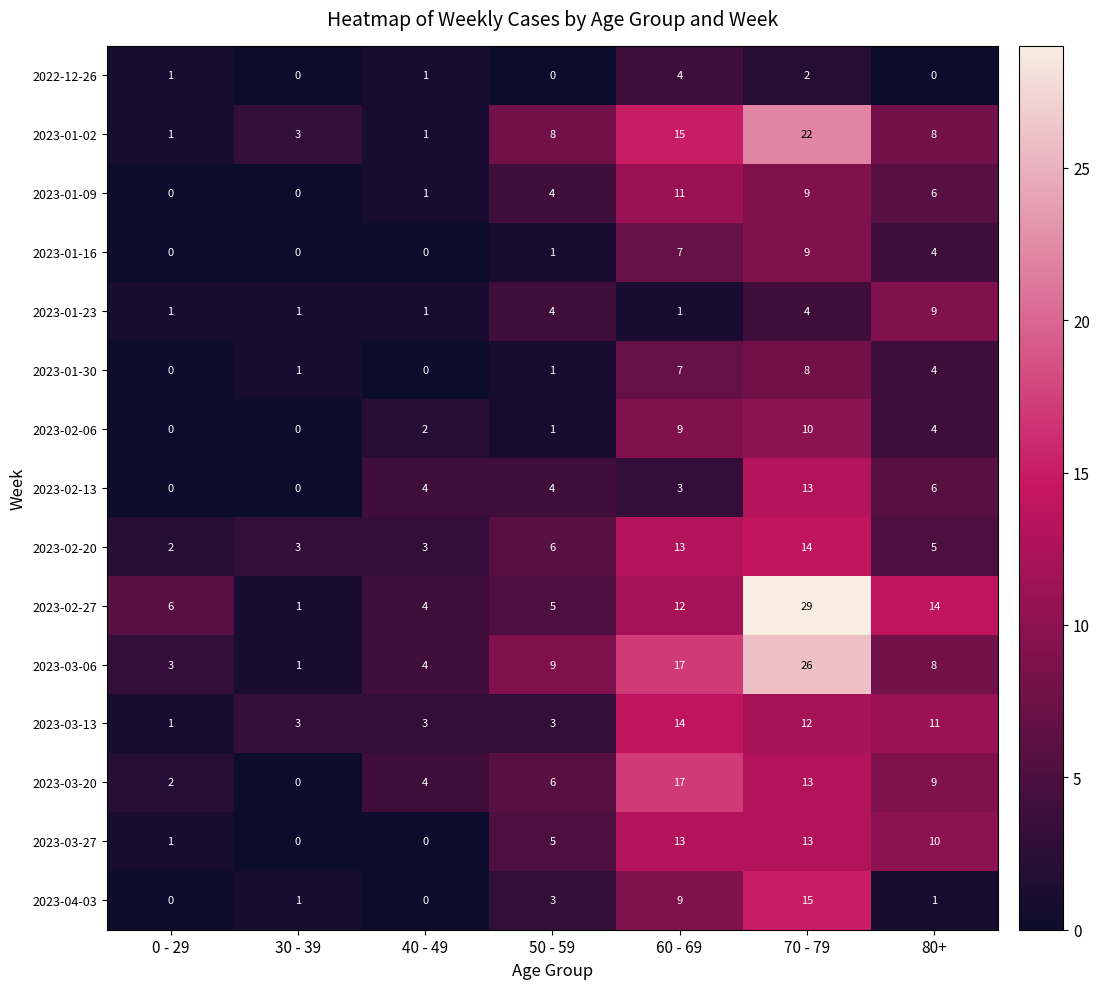

The value of 2023-02-27 at 80+ is 14. True or false?

True